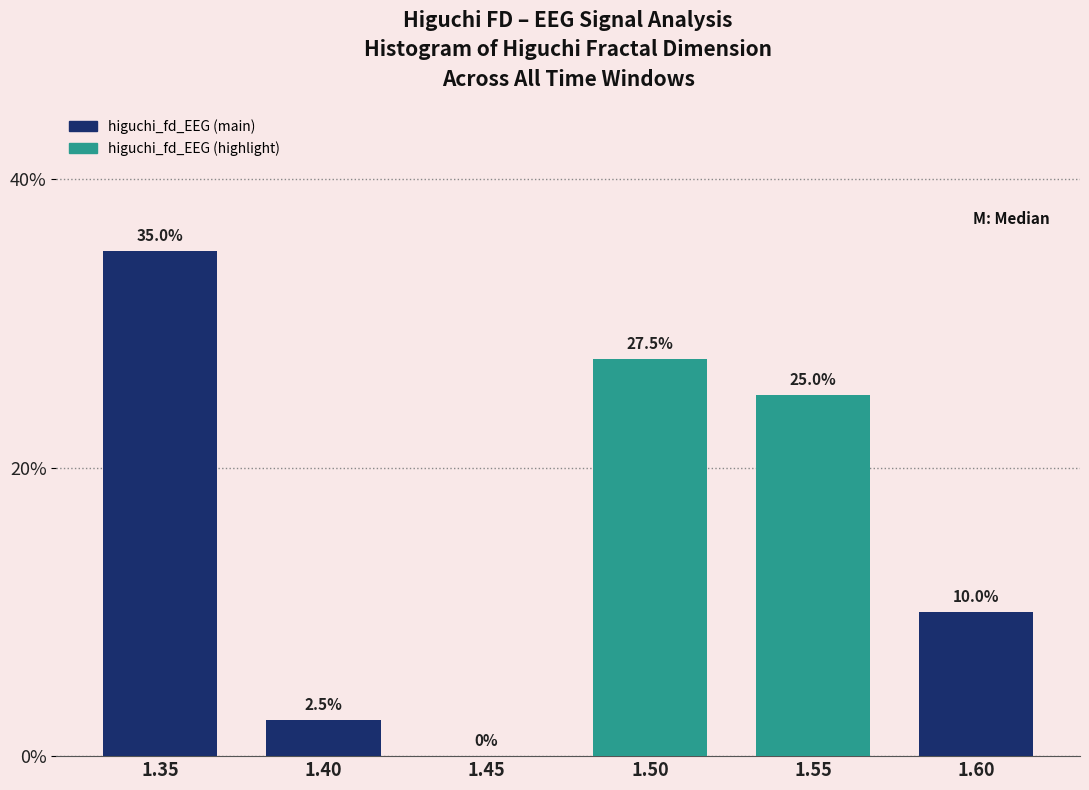

Reading left to right, transcribe all the data shown in this chart.

1.35=35.0	1.40=2.5	1.45=0.0	1.50=27.5	1.55=25.0	1.60=10.0